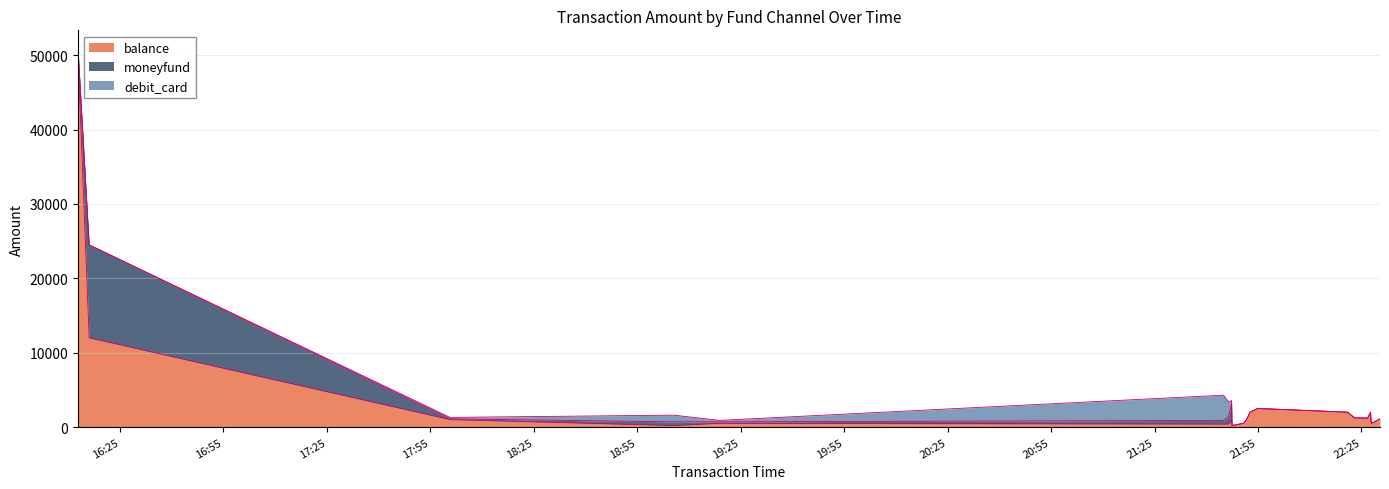

Reading left to right, what are all the values shown in this chart?

balance: 50000.0	12000.0	1000.0	200.0	500.0	400.0	400.0	900.0	200.0	500.0	1000.0	2000.0	2494.0	2000.0	1238.0	1200.0	2000.0	900.9	500.5	1101.1
moneyfund: 799.0	12500.0	100.0	500.0	200.0	500.0	1001.0	2162.2	0.0	0.0	0.0	0.0	0.0	0.0	0.0	0.0	0.0	0.0	0.0	0.0
debit_card: 0.0	0.0	200.0	900.0	200.0	3386.0	2002.0	500.5	0.0	0.0	0.0	0.0	0.0	0.0	0.0	0.0	0.0	0.0	0.0	0.0